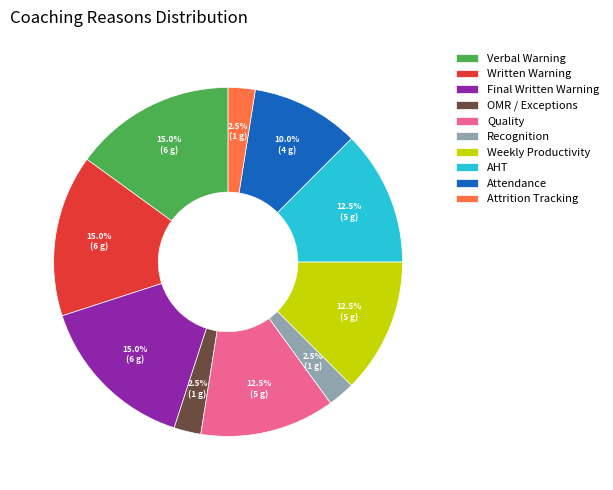

Count the number of slices in the pie.

10